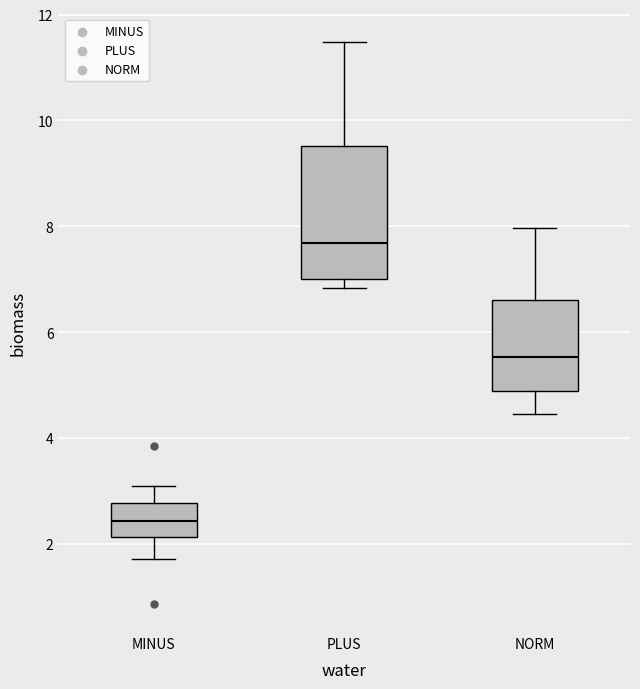

Where does the upper whisker of the box for NORM end on the y-axis? The values are not printed on the chart, so give them approximately, as read against the axis.

8.0